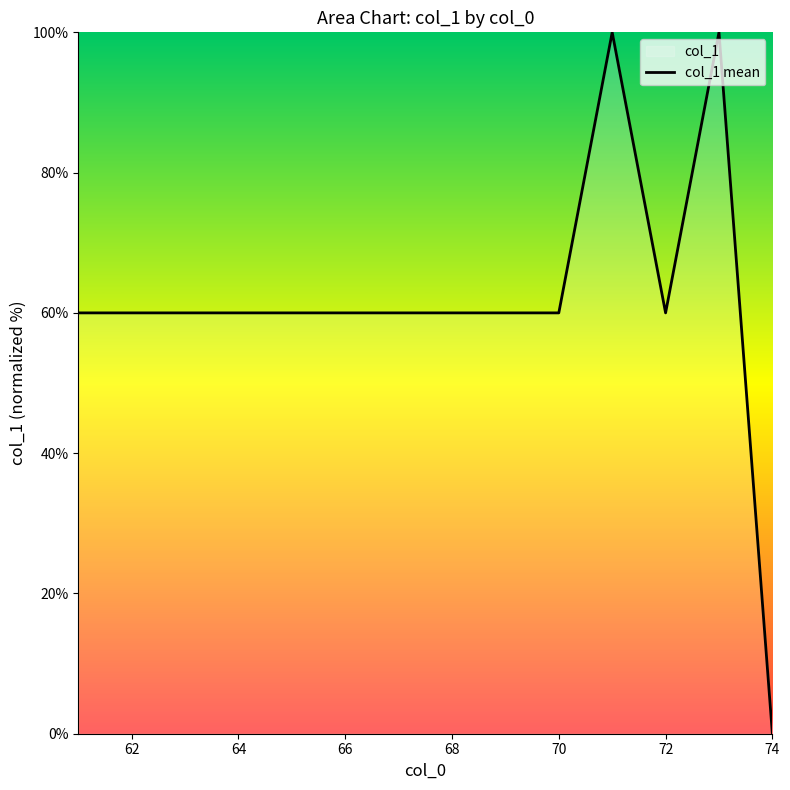

What is the sum of all values?

860.0